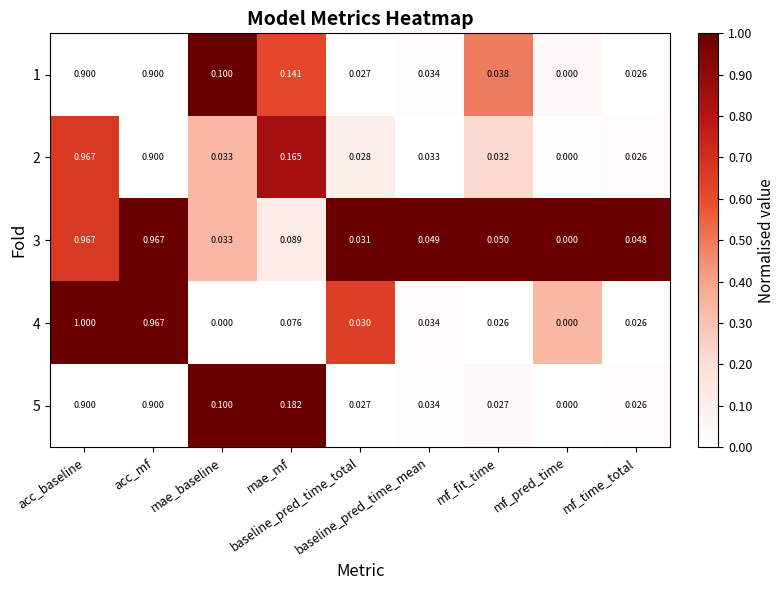

How many data points does each series have?

9